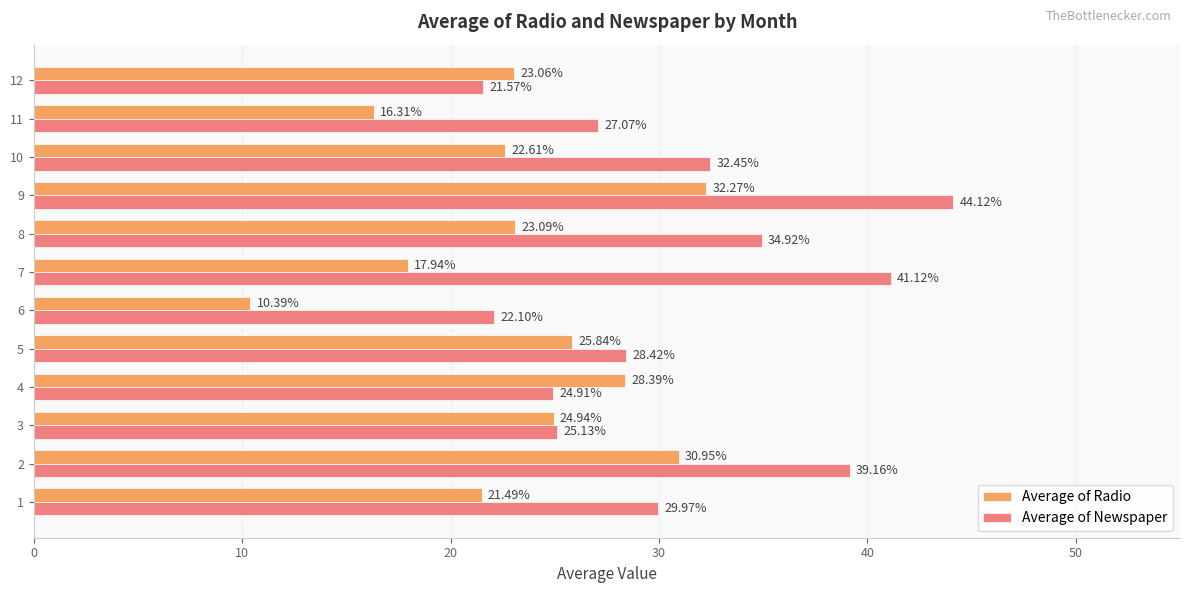

What is the minimum value for Average of Newspaper?

21.6